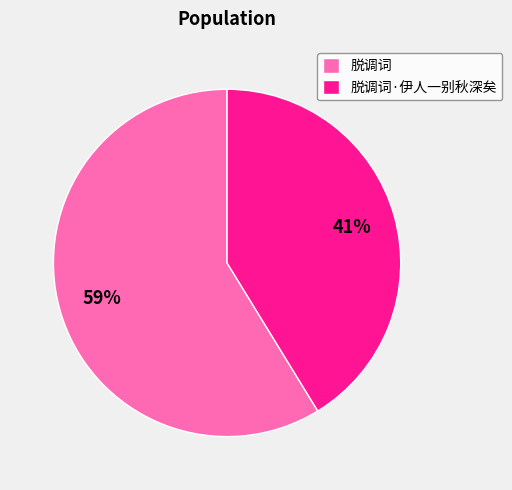

Which category has the biggest portion of the pie?

脱调词